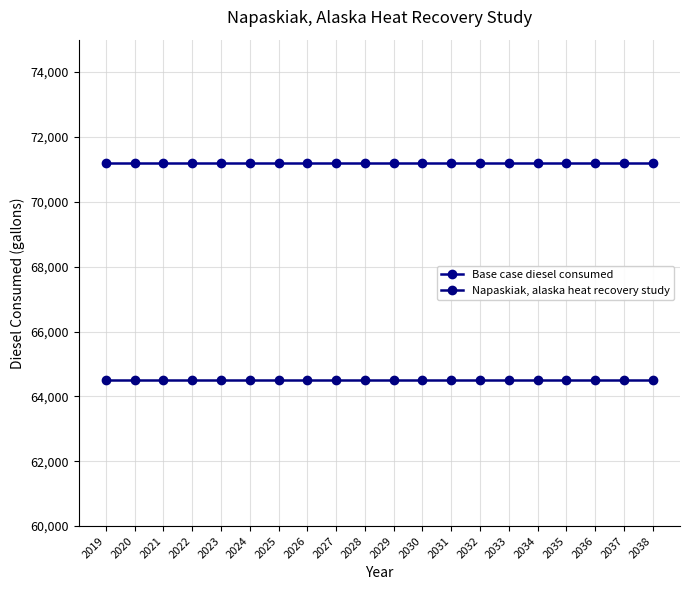

Between 2022 and 2035, which is larger?

2022